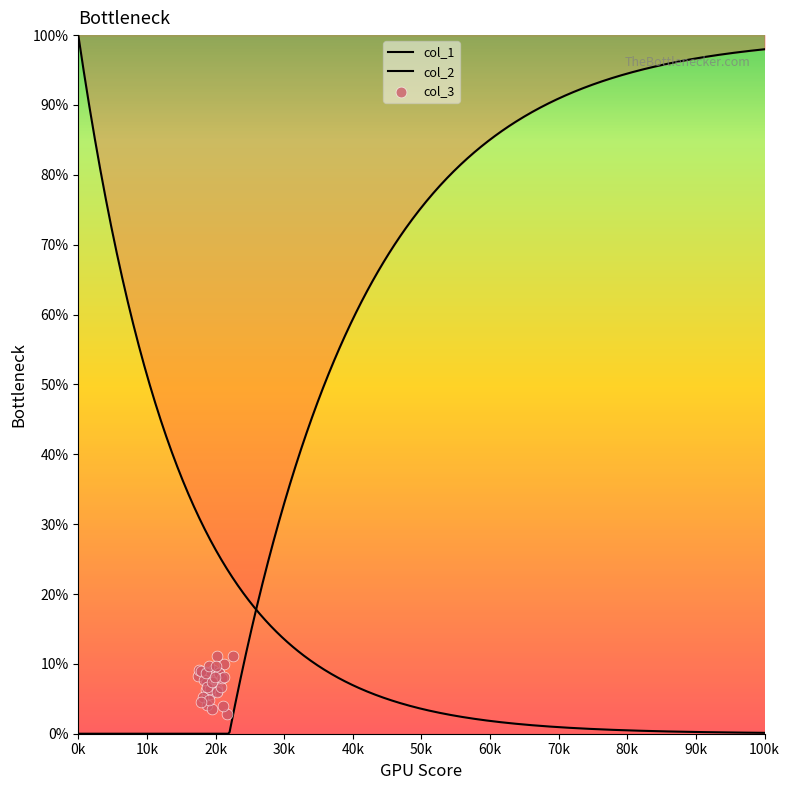

Which series has the largest total across all categories?

col_1